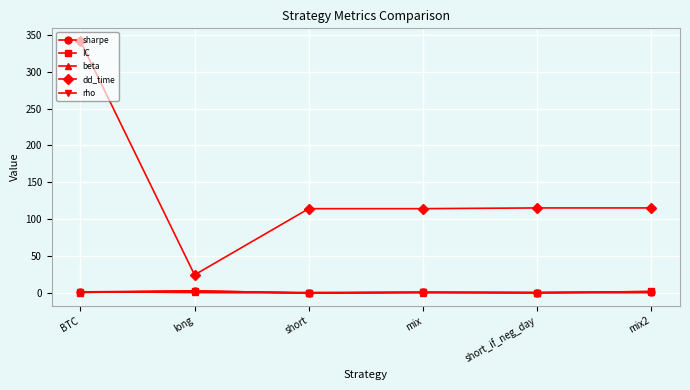

What is the value of the dd_time point at the 6th from the left?

115.0